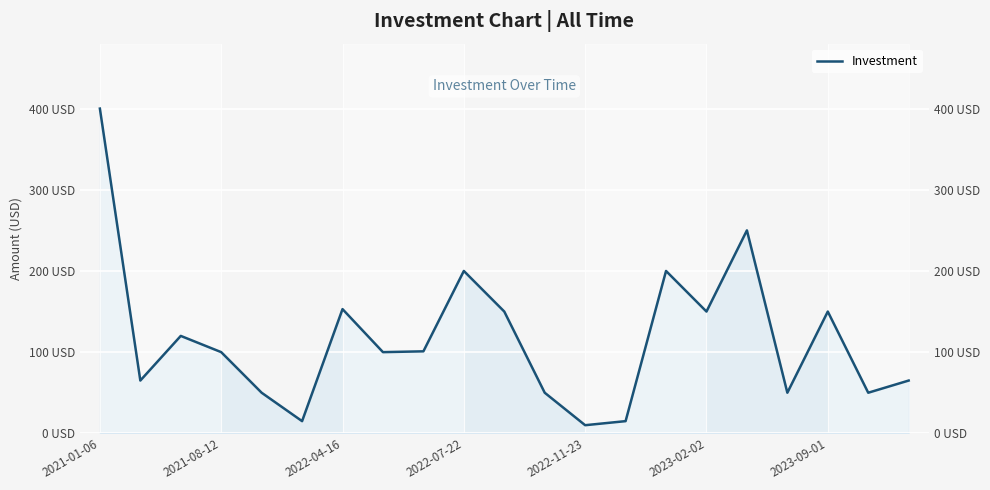

What position from the right is 16?

5